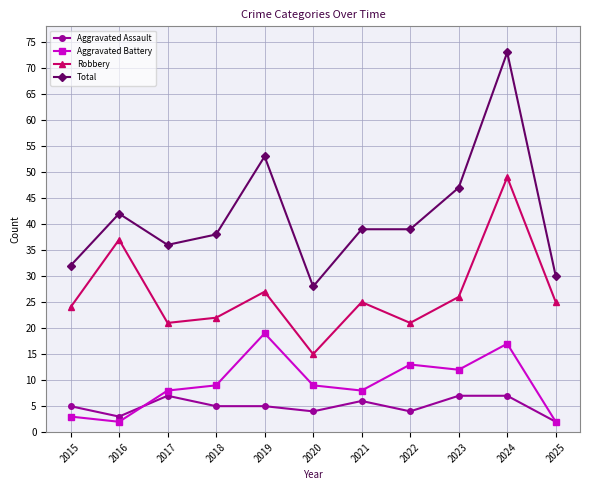

At which category is the sum across all series the highest?

2024